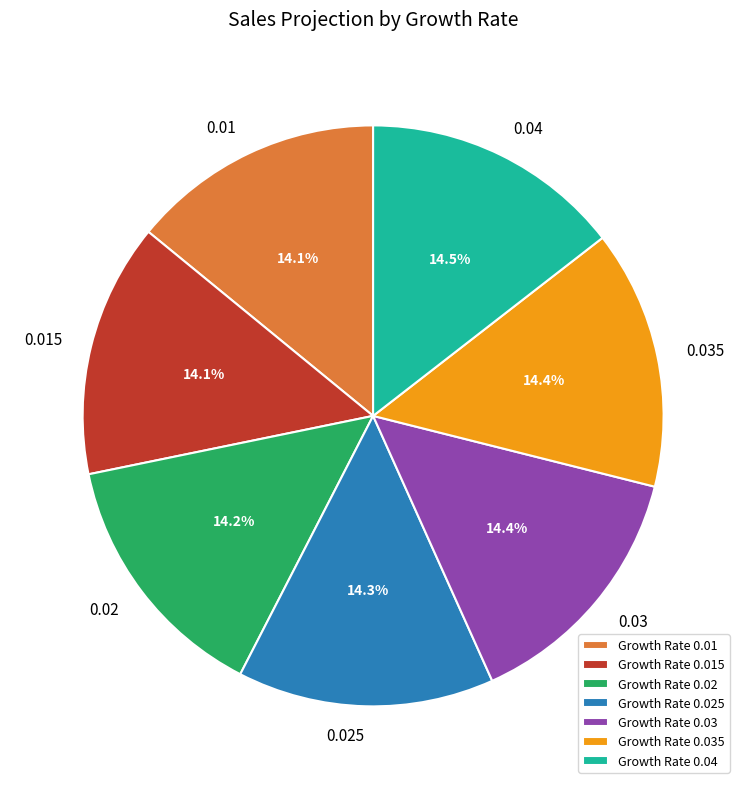

How much of the chart is everything except 0.025?

85.7%